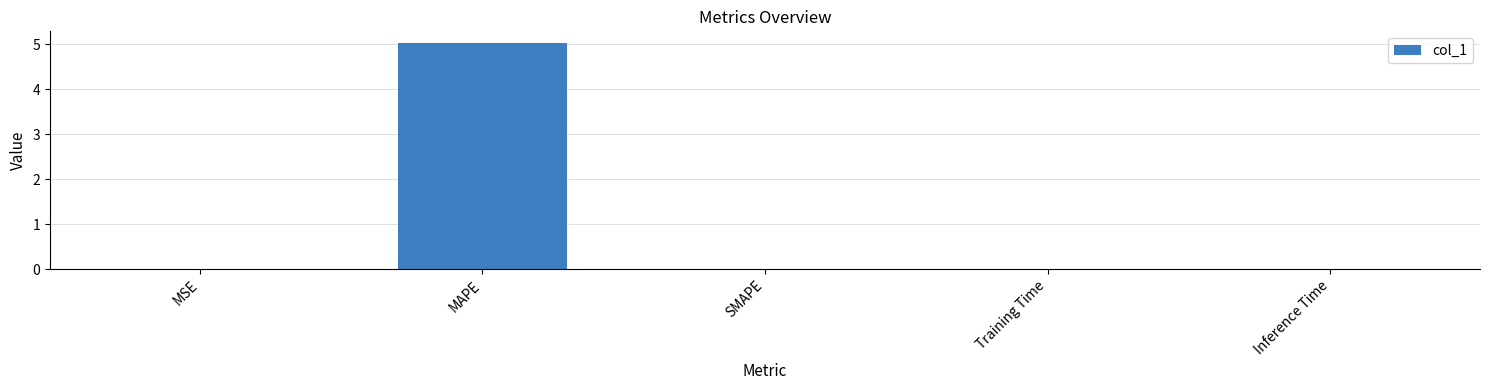

Read the value at MAPE.

5.0